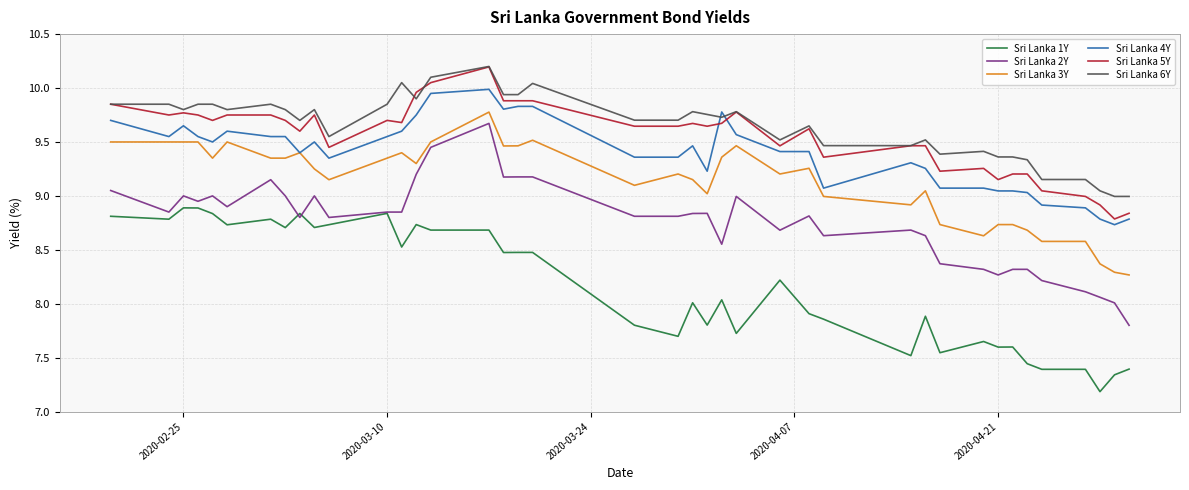

True or false: Sri Lanka 4Y and Sri Lanka 2Y intersect in this chart.

False